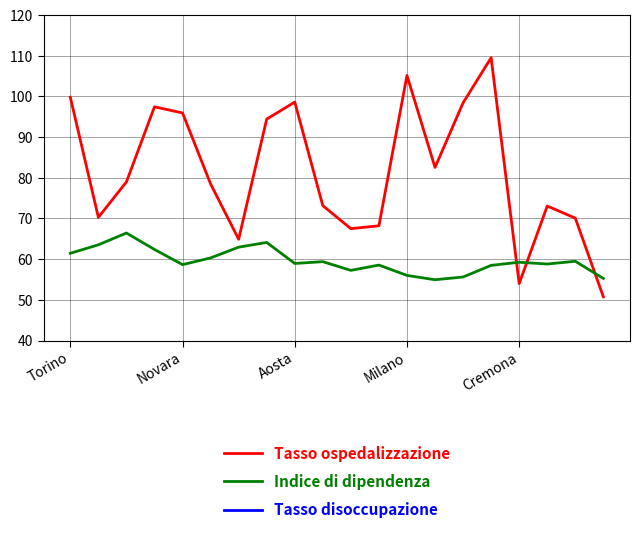

What is the difference between the Indice di dipendenza values at Cremona and Aosta?

0.3